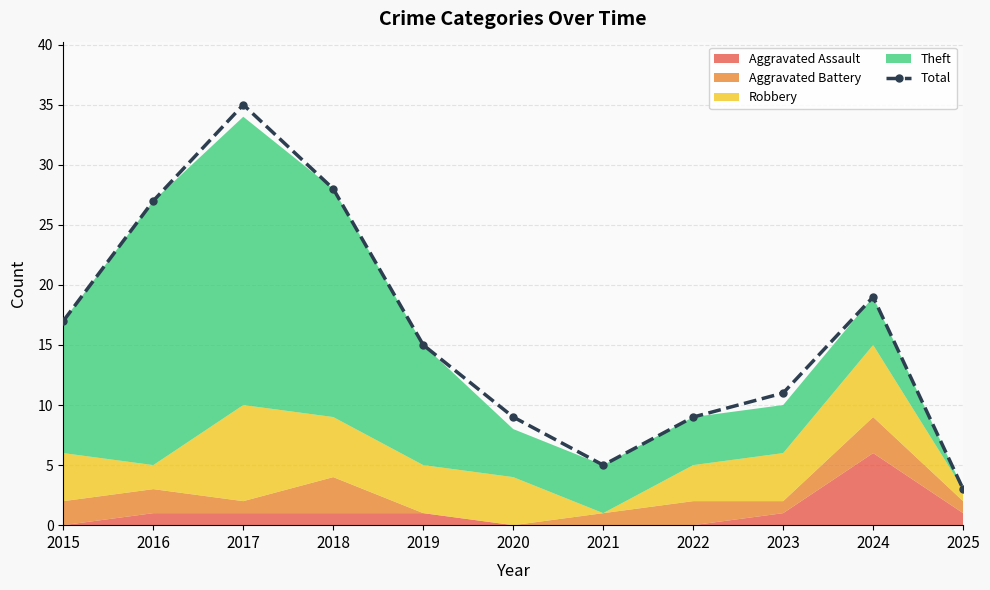

How many lines are shown in the chart?

1